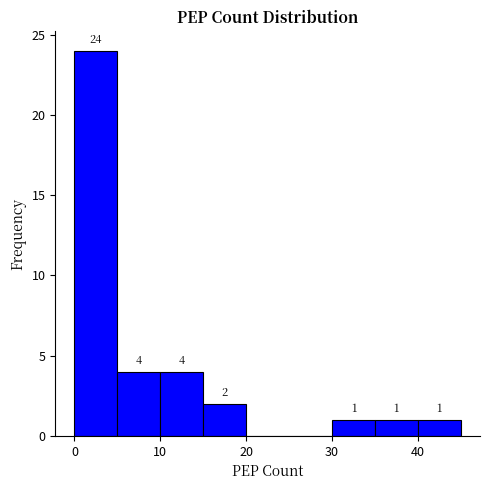

Which range on the x-axis has the tallest bar?

0 to 5